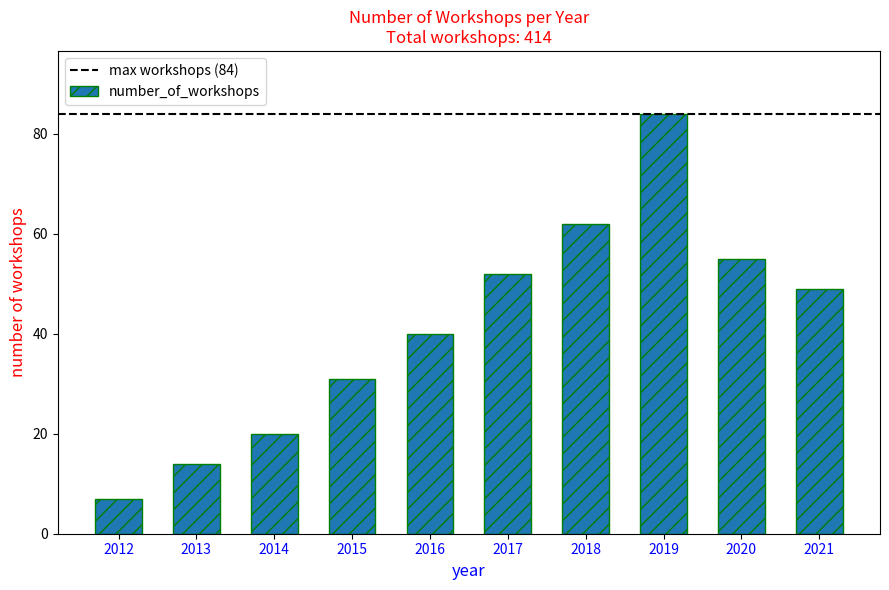

How many bars are there in total?

10